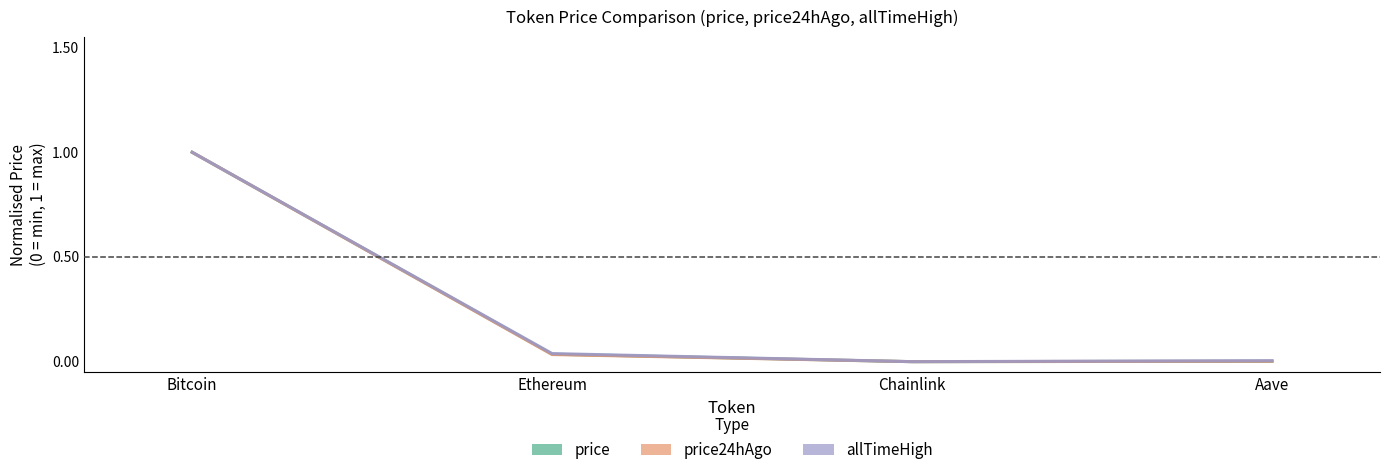

How many values in price are above zero?

3